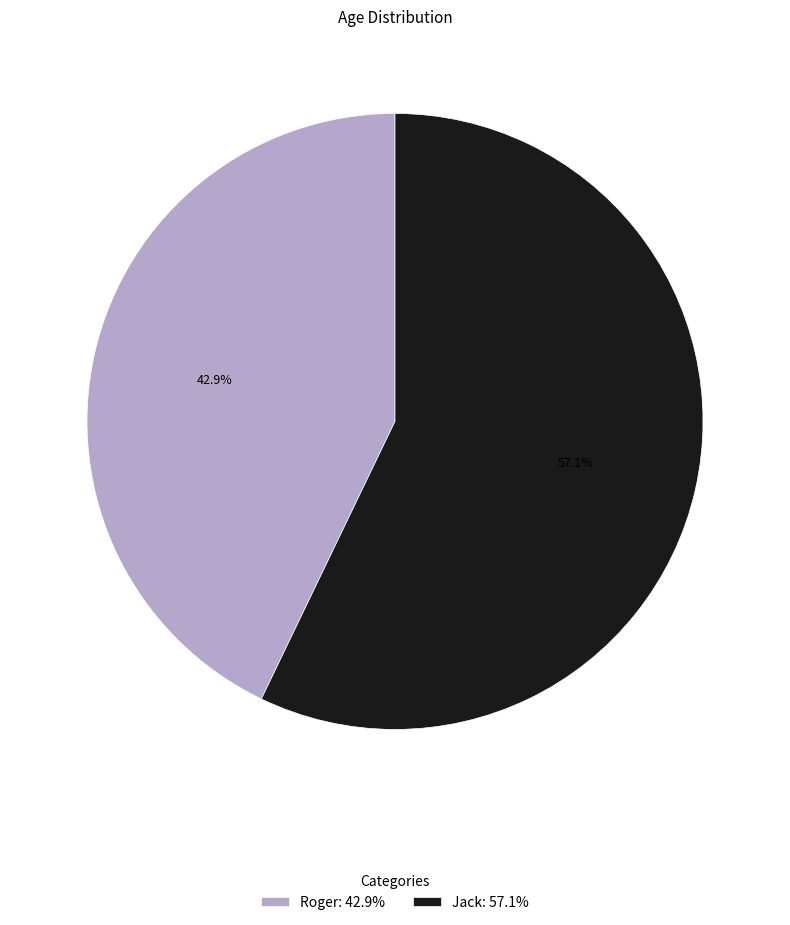

Count the number of slices in the pie.

2